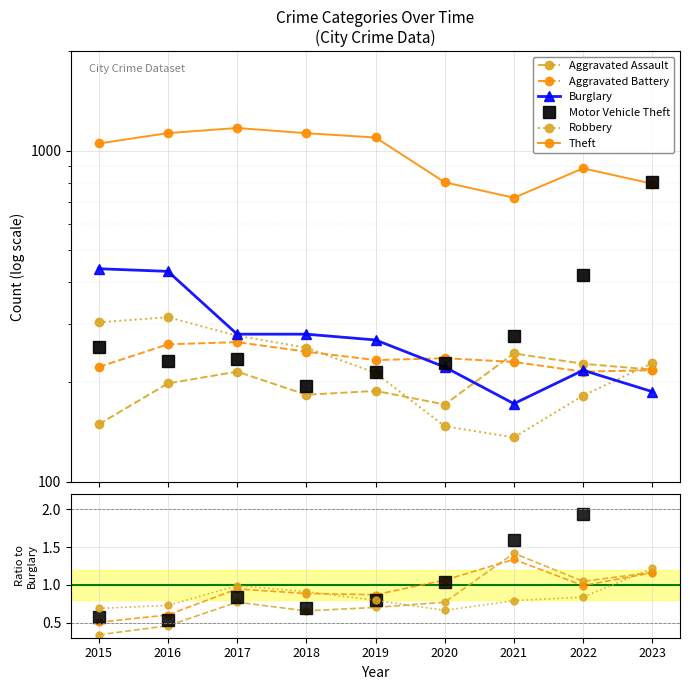

How many lines are shown in the chart?

6